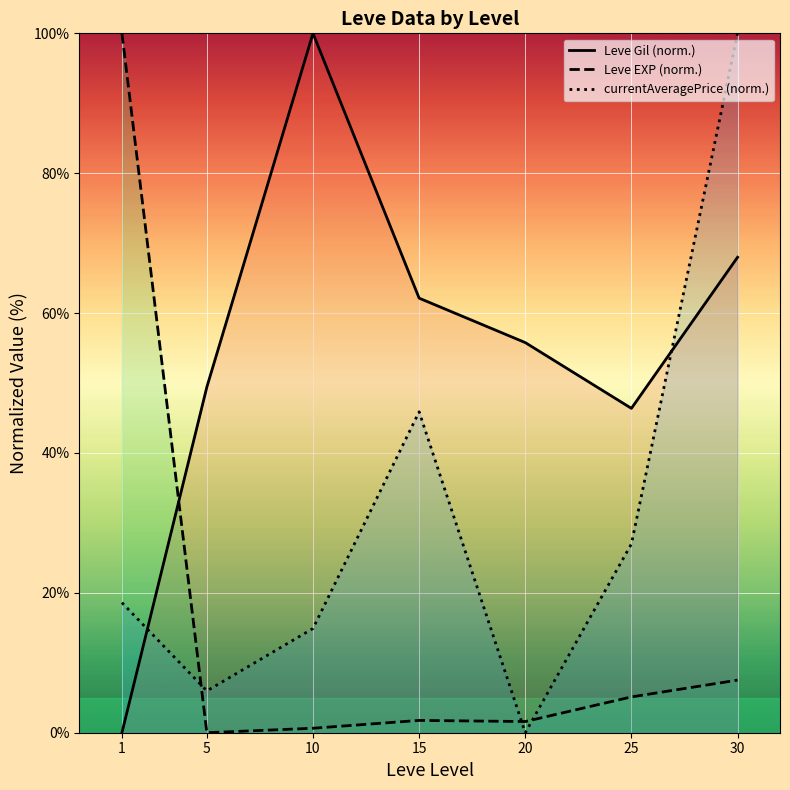

What is the sum of the currentAveragePrice (norm.) values at 25 and 15?

72.9